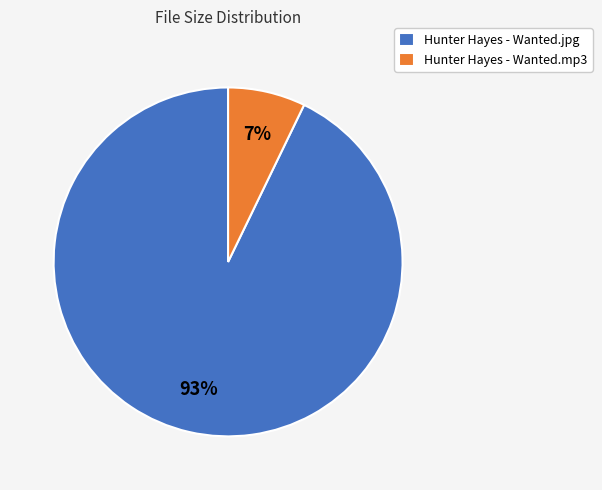

Between Hunter Hayes - Wanted.mp3 and Hunter Hayes - Wanted.jpg, which is larger?

Hunter Hayes - Wanted.jpg